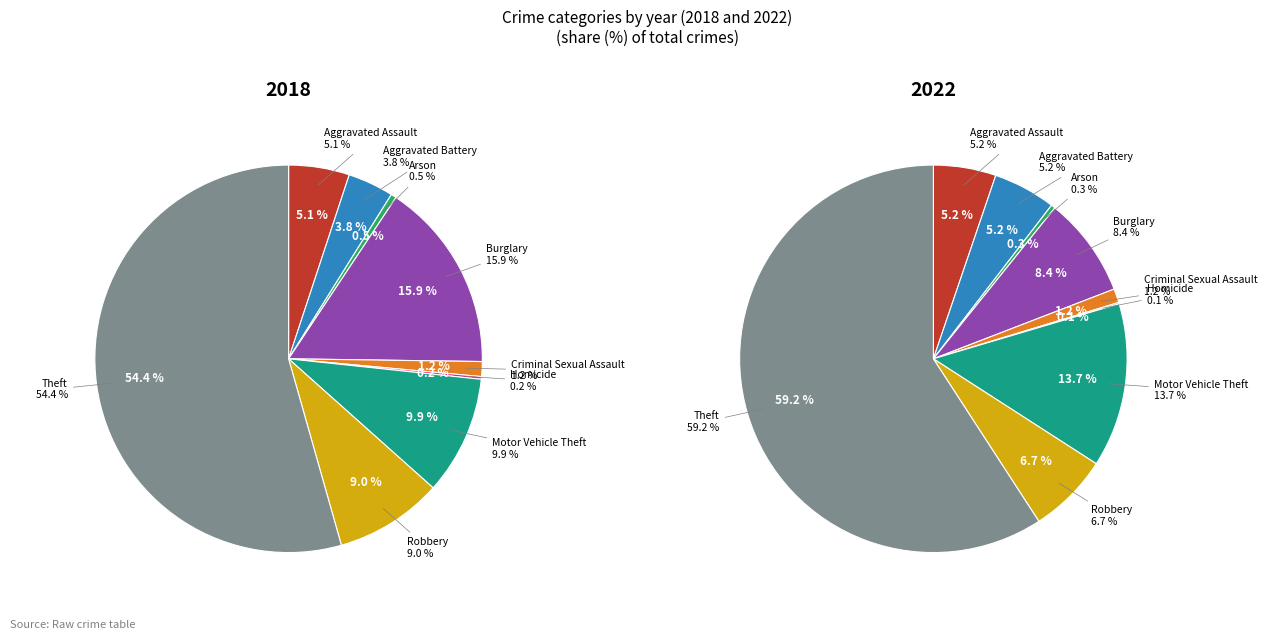

Combined, what portion of the pie is Robbery and Theft?

63.4%